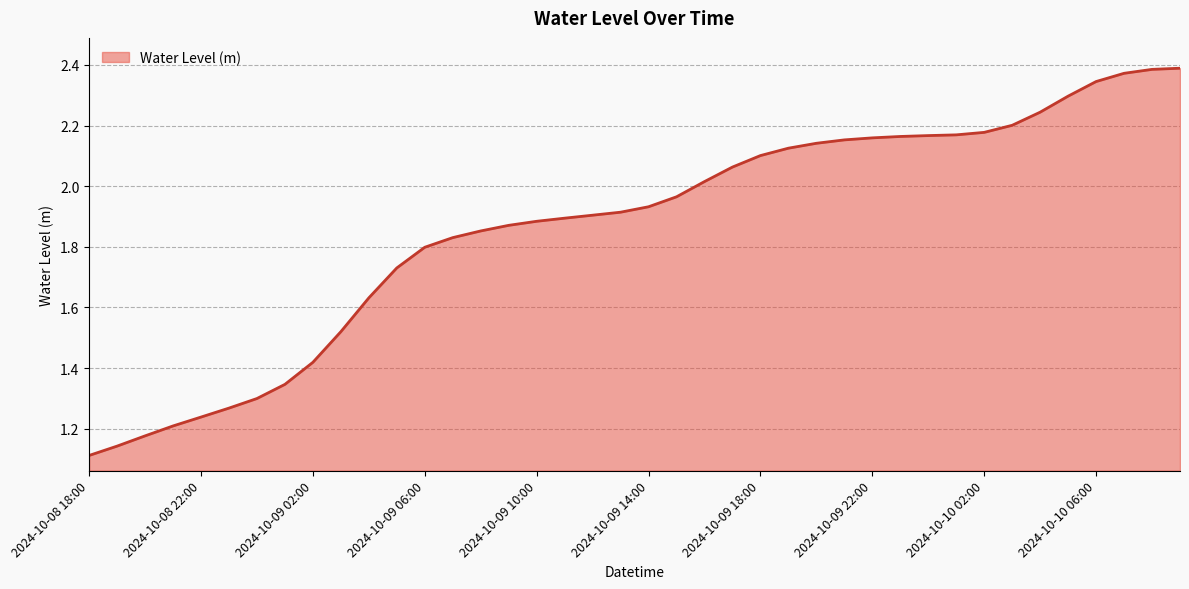

How many lines are shown in the chart?

1